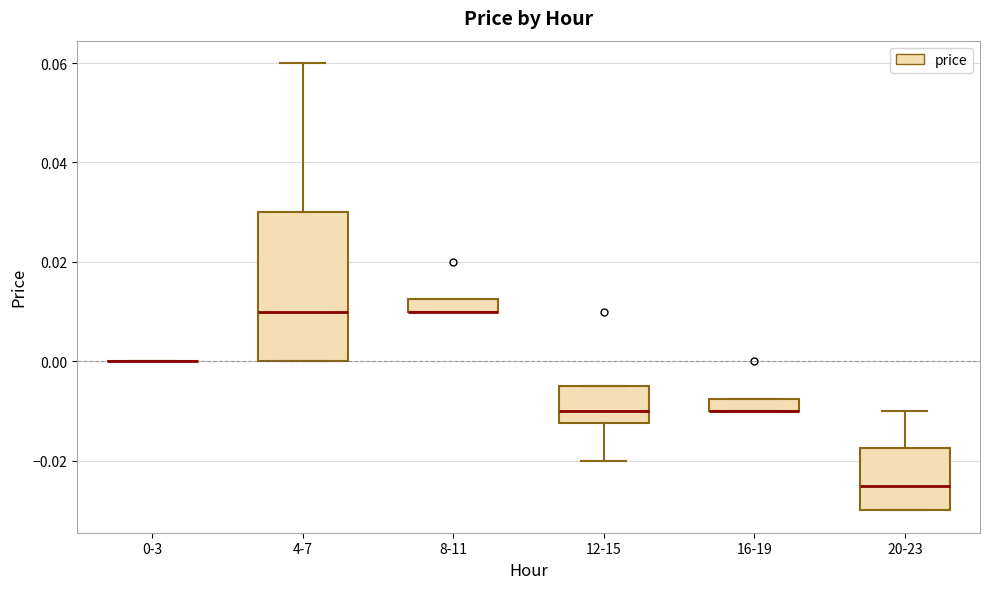

Comparing the boxes themselves (not the whiskers), which one is the tallest?

4-7